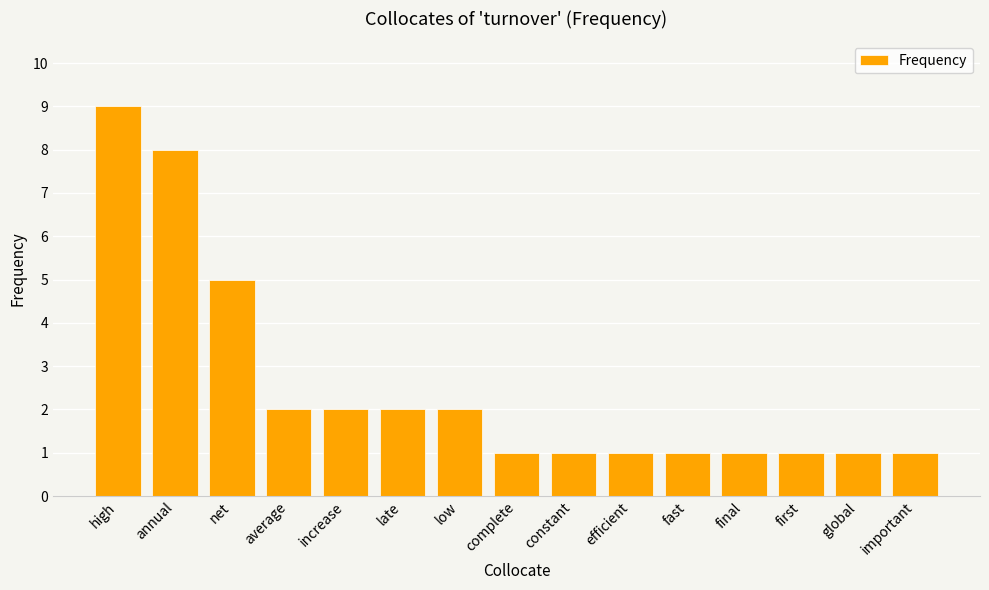

Does the chart contain any negative values?

No